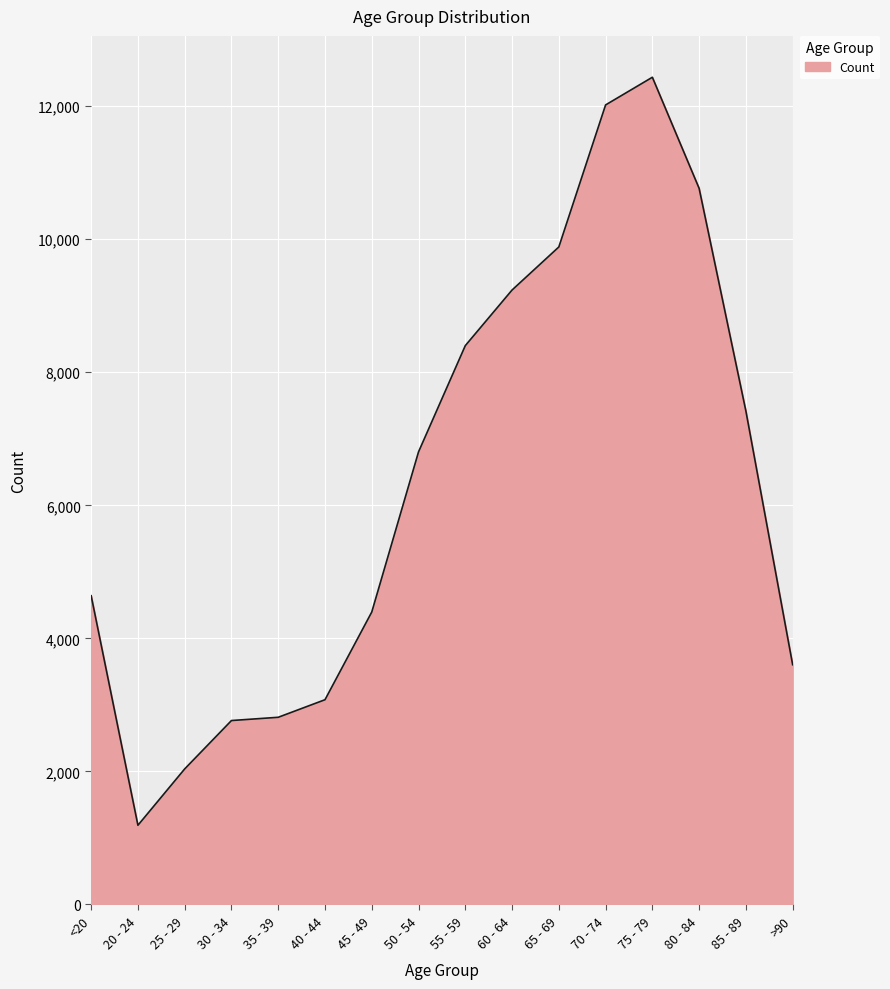

Which label corresponds to the largest value in the chart?

75 - 79